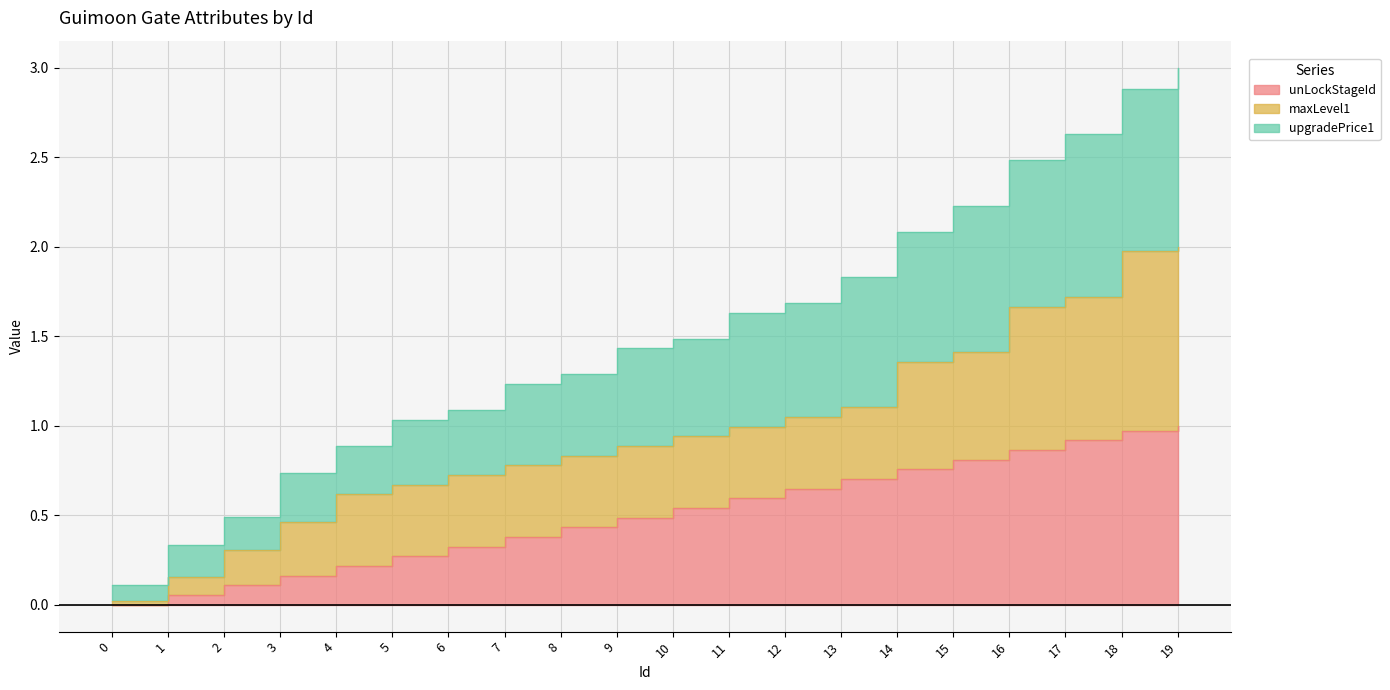

What is the difference between the upgradePrice1 values at 7 and 12?

0.5